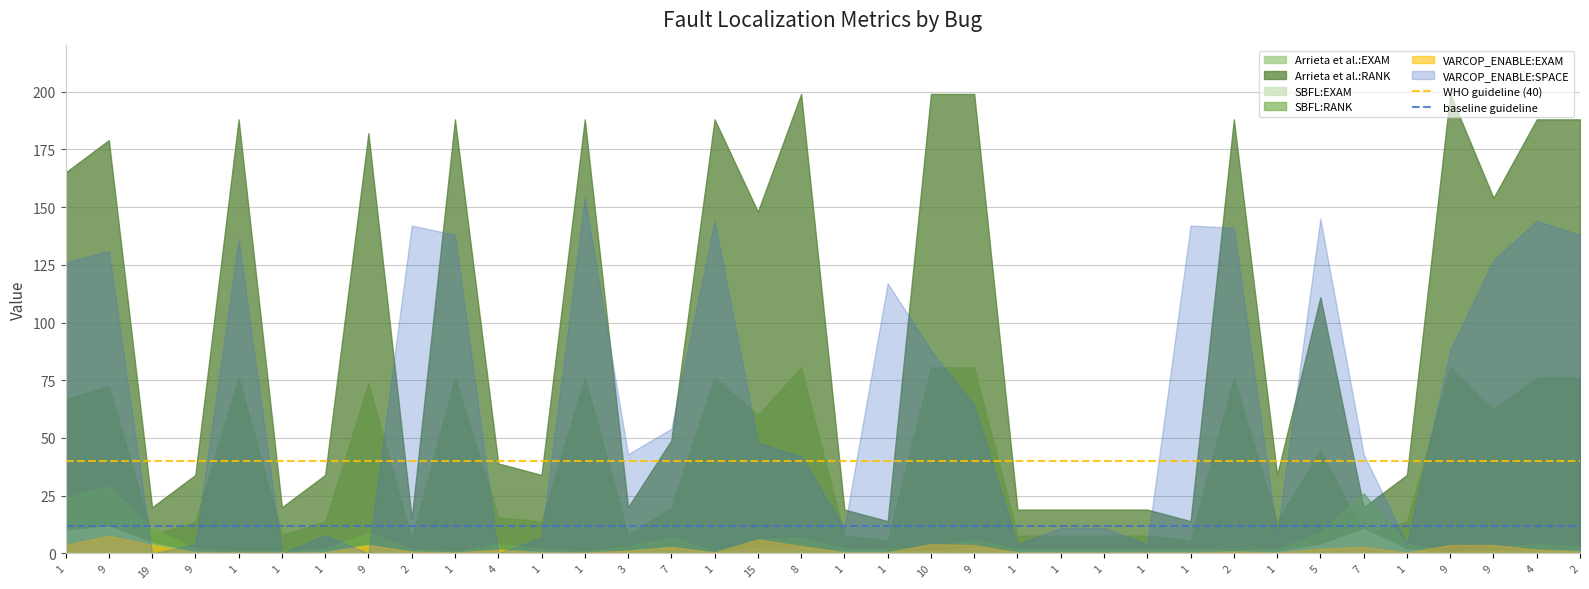

What is the value of the baseline guideline point at the 2nd from the left?

12